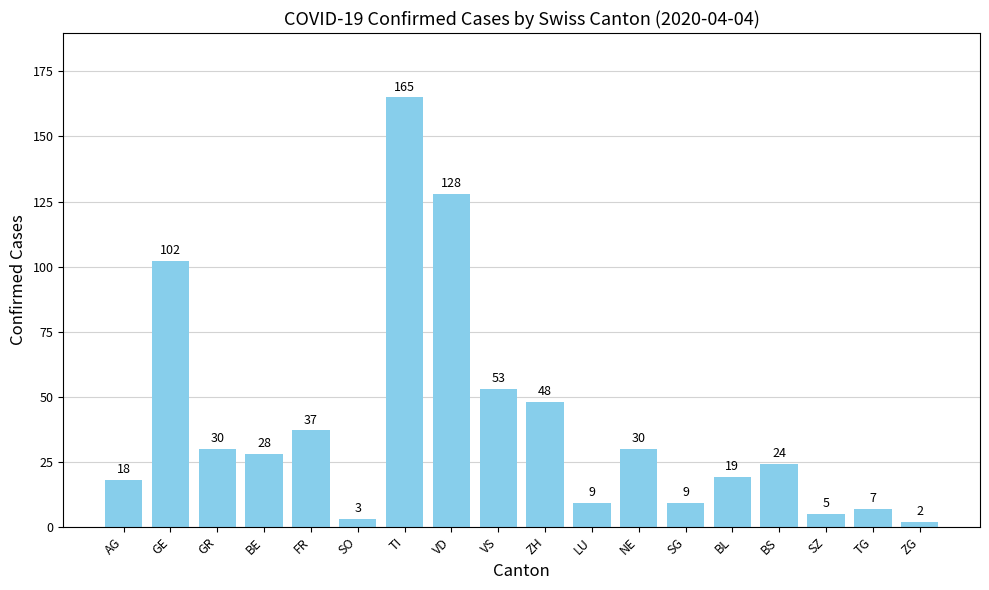

What is the difference between the maximum and minimum values?

163